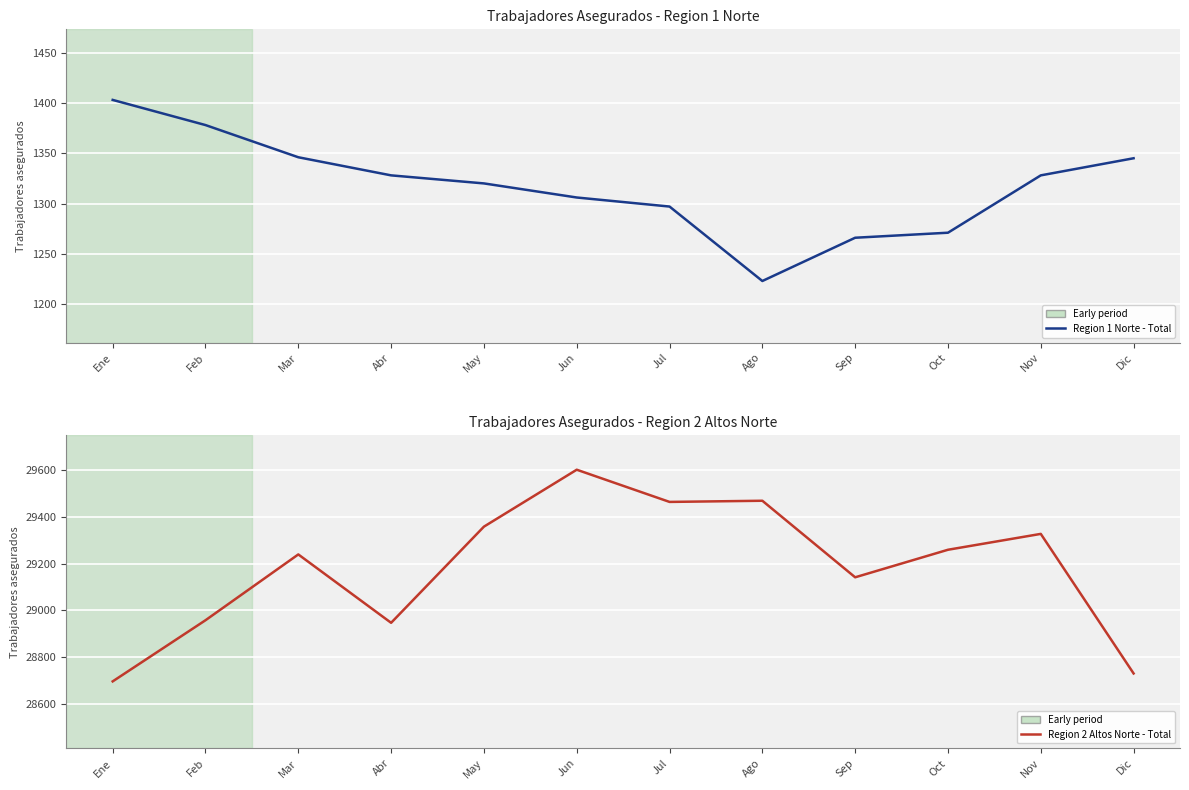

At Nov, list the series in order from largest to smallest.

Region 2 Altos Norte - Total, Region 1 Norte - Total